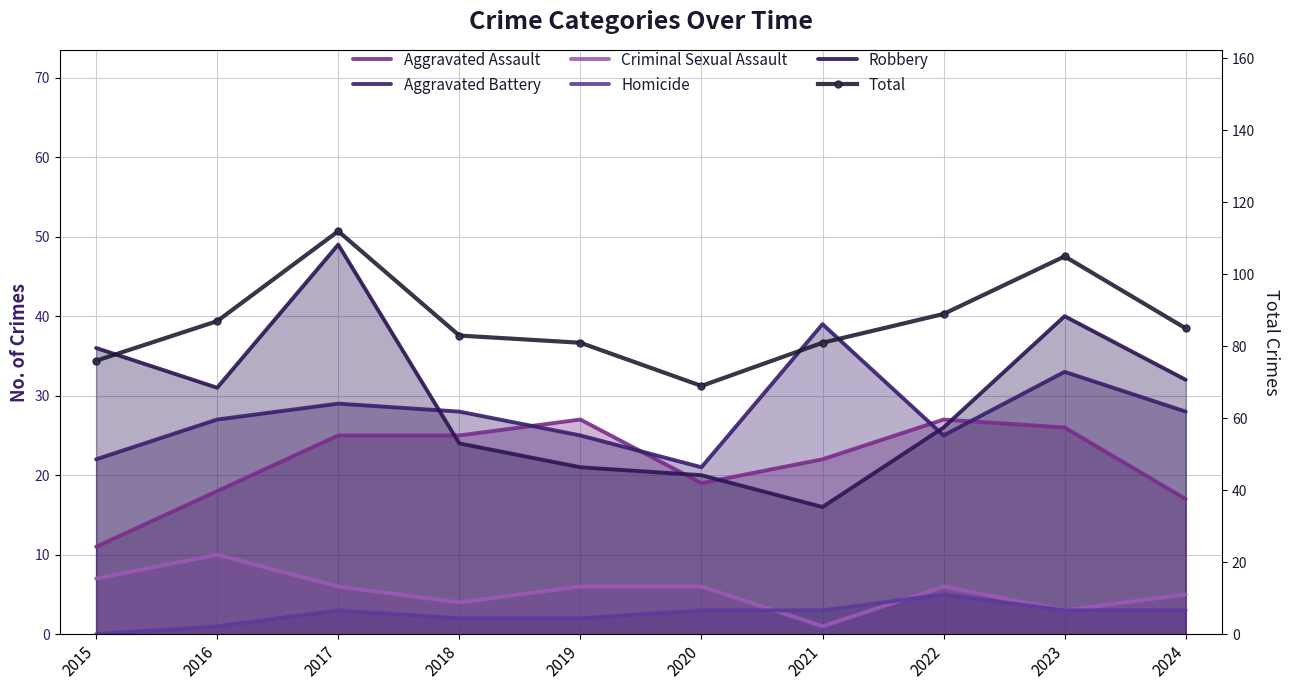

Reading left to right, extract all data points from this chart.

Aggravated Assault: 2015=11	2016=18	2017=25	2018=25	2019=27	2020=19	2021=22	2022=27	2023=26	2024=17
Aggravated Battery: 2015=22	2016=27	2017=29	2018=28	2019=25	2020=21	2021=39	2022=25	2023=33	2024=28
Criminal Sexual Assault: 2015=7	2016=10	2017=6	2018=4	2019=6	2020=6	2021=1	2022=6	2023=3	2024=5
Homicide: 2015=0	2016=1	2017=3	2018=2	2019=2	2020=3	2021=3	2022=5	2023=3	2024=3
Robbery: 2015=36	2016=31	2017=49	2018=24	2019=21	2020=20	2021=16	2022=26	2023=40	2024=32
Total: 2015=76	2016=87	2017=112	2018=83	2019=81	2020=69	2021=81	2022=89	2023=105	2024=85